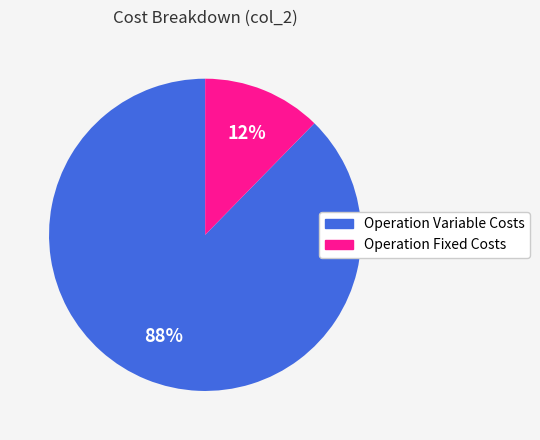

To the nearest percent, what is the average slice percentage?

50%